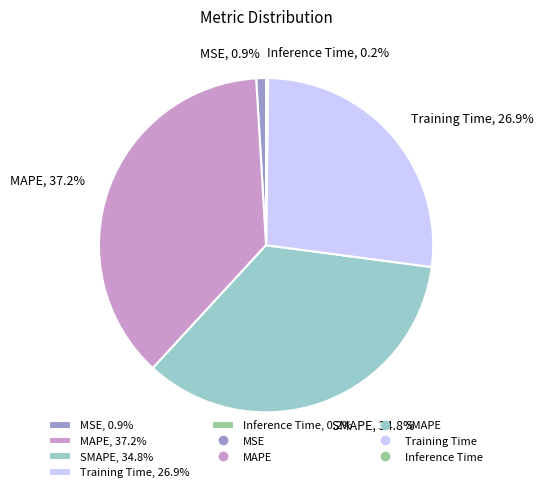

What percentage is the SMAPE slice, to the nearest percent?

35%